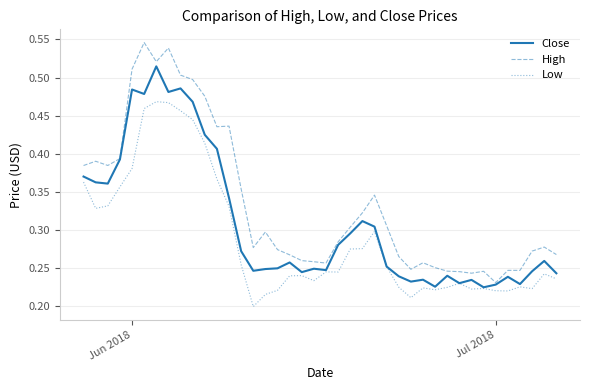

True or false: Low and High intersect in this chart.

False